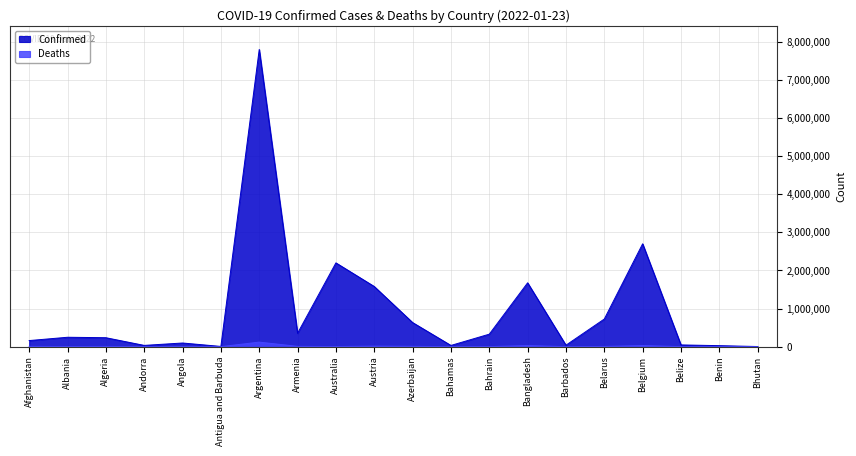

Does the chart display data point markers on the line(s)?

No